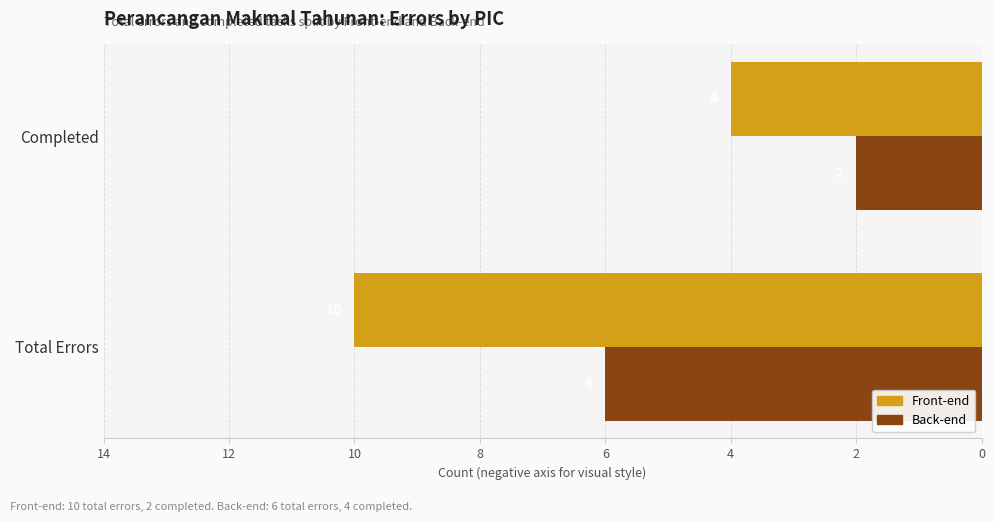

What is the difference between the maximum and minimum values in the Front-end series?

6